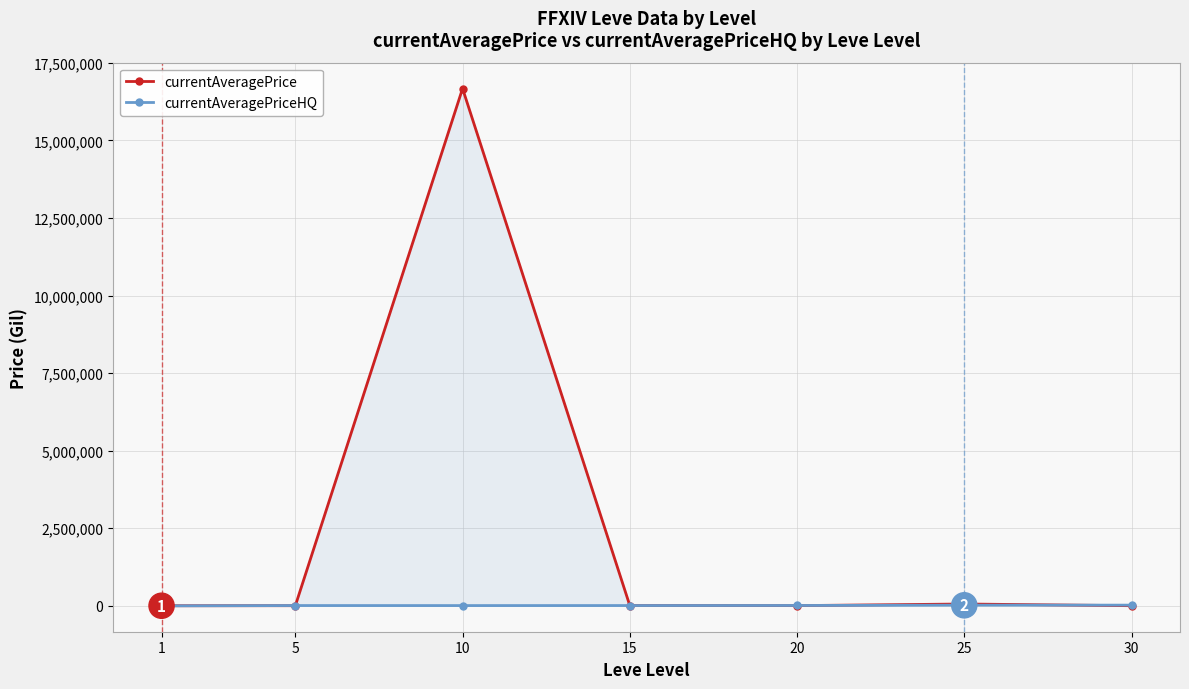

List the series in order of their peak value, lowest first.

currentAveragePriceHQ, currentAveragePrice